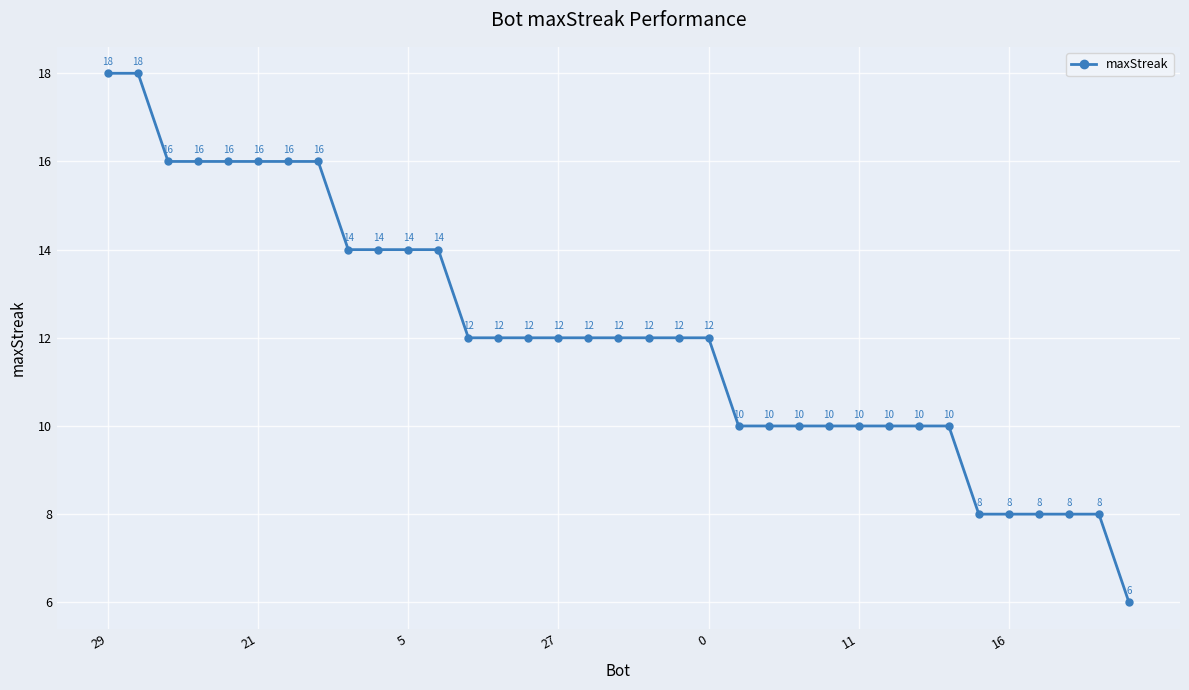

What is the smallest value displayed?

6